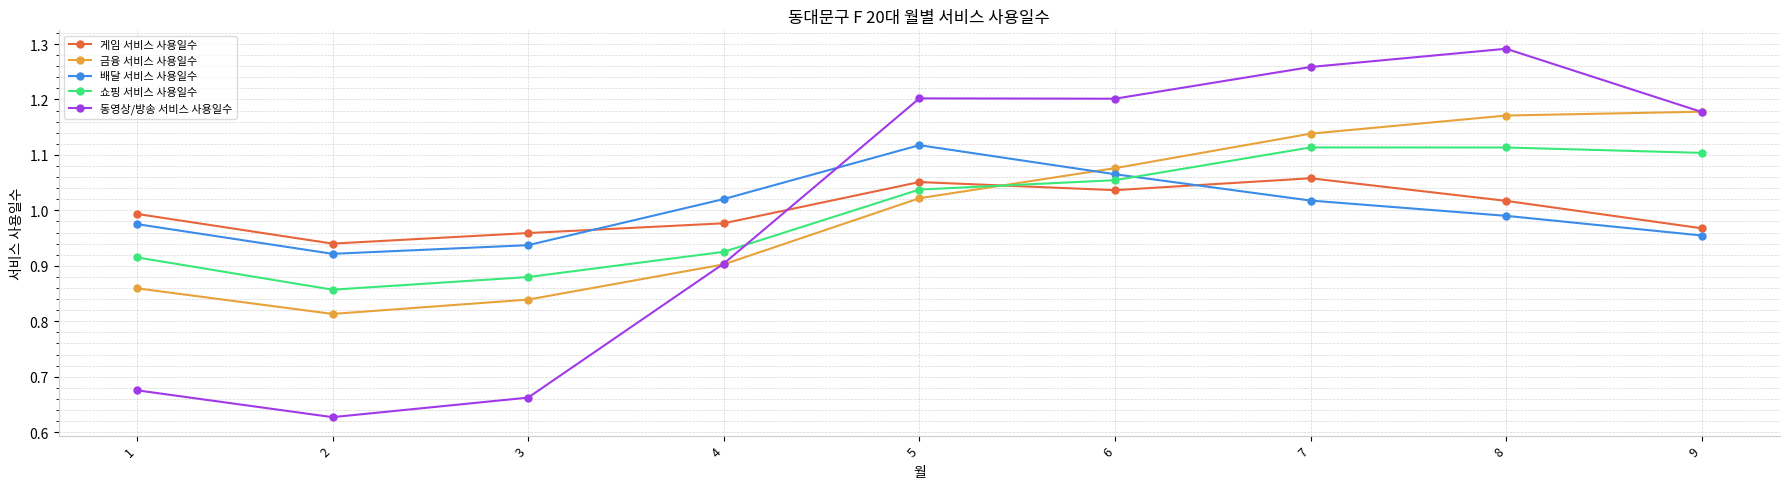

What is the total value across all series at 8?

5.6